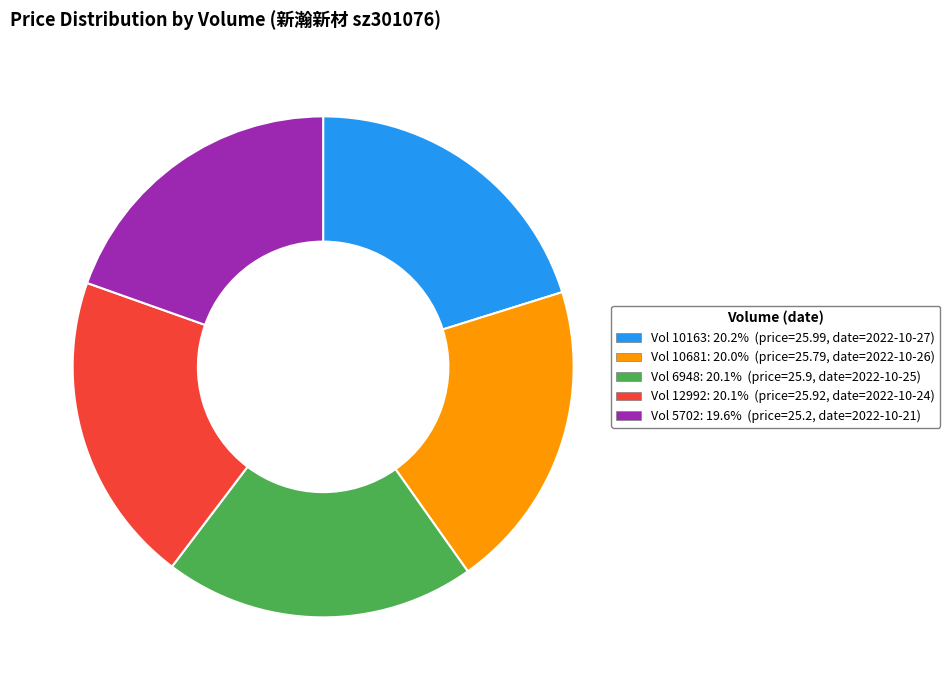

Is there any slice that represents more than half of the pie?

No